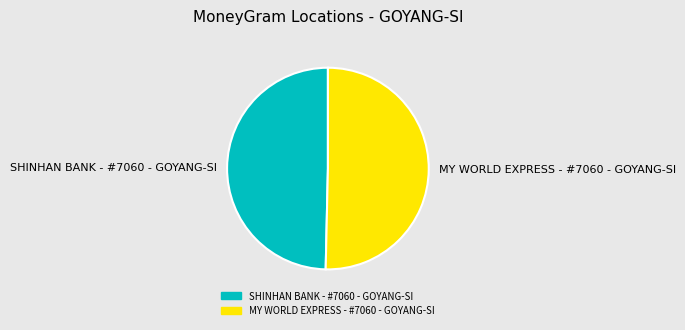

Is it true that SHINHAN BANK - #7060 - GOYANG-SI is 62% of the pie?

False